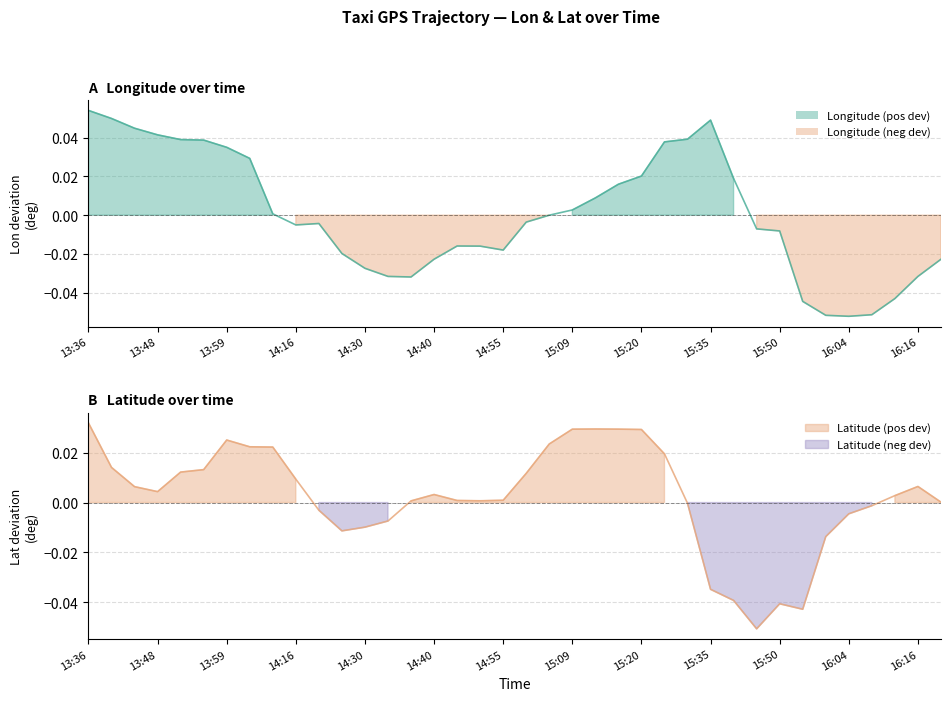

Which category has the highest value across all series?

13:36